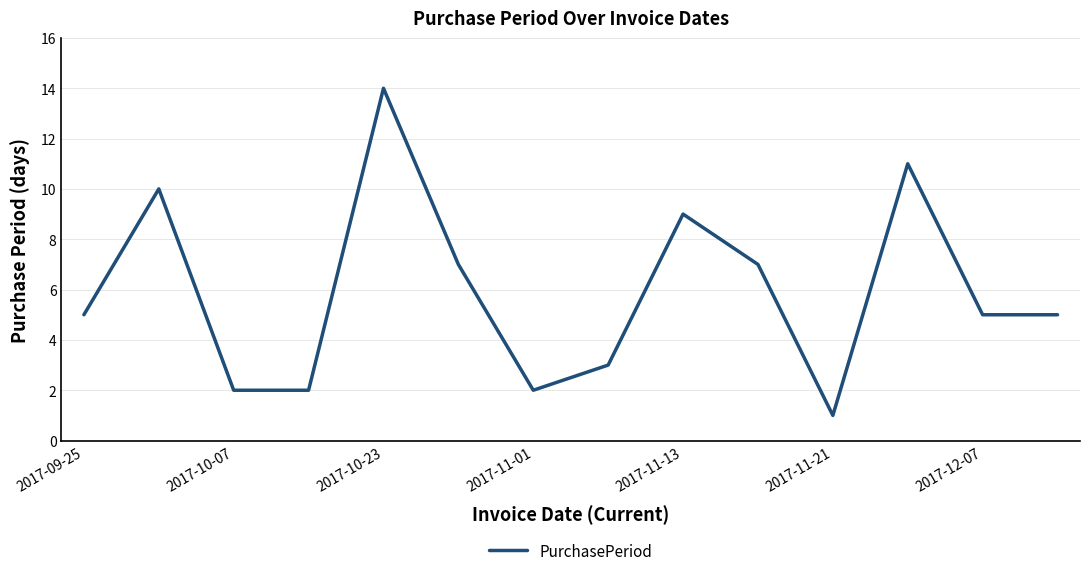

What is the difference between the maximum and minimum values?

13